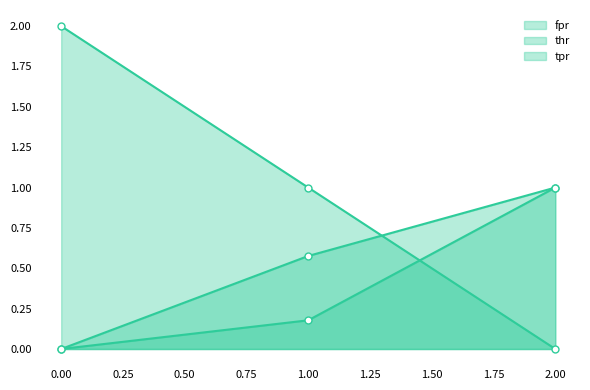

Reading left to right, what are all the values shown in this chart?

fpr: 0.0	0.2	1.0
thr: 2.0	1.0	0.0
tpr: 0.0	0.6	1.0